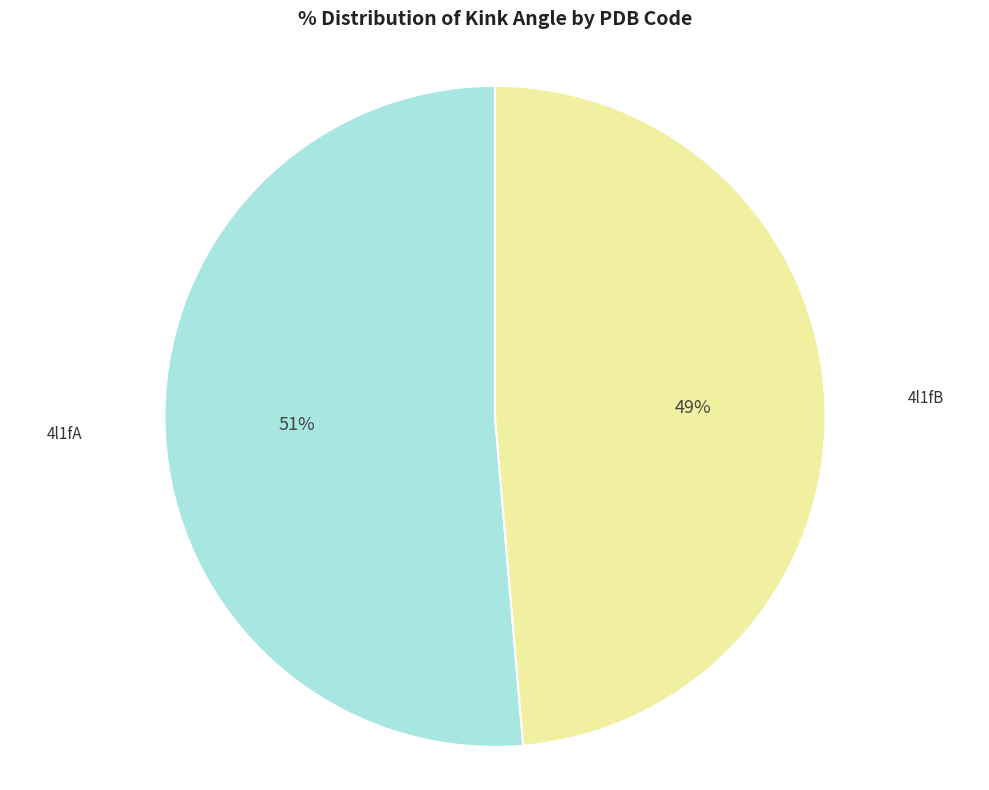

To the nearest percent, what is the average slice percentage?

50%